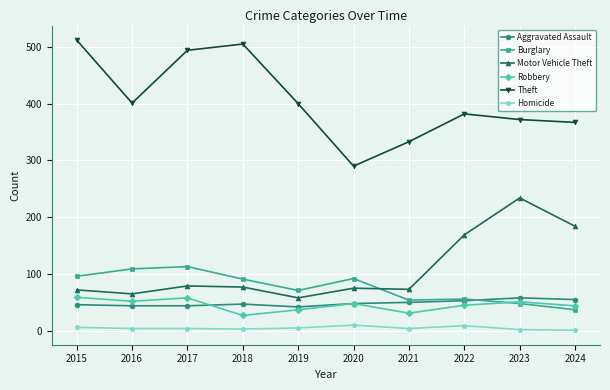

Which category has the lowest value in the Motor Vehicle Theft series?

2019